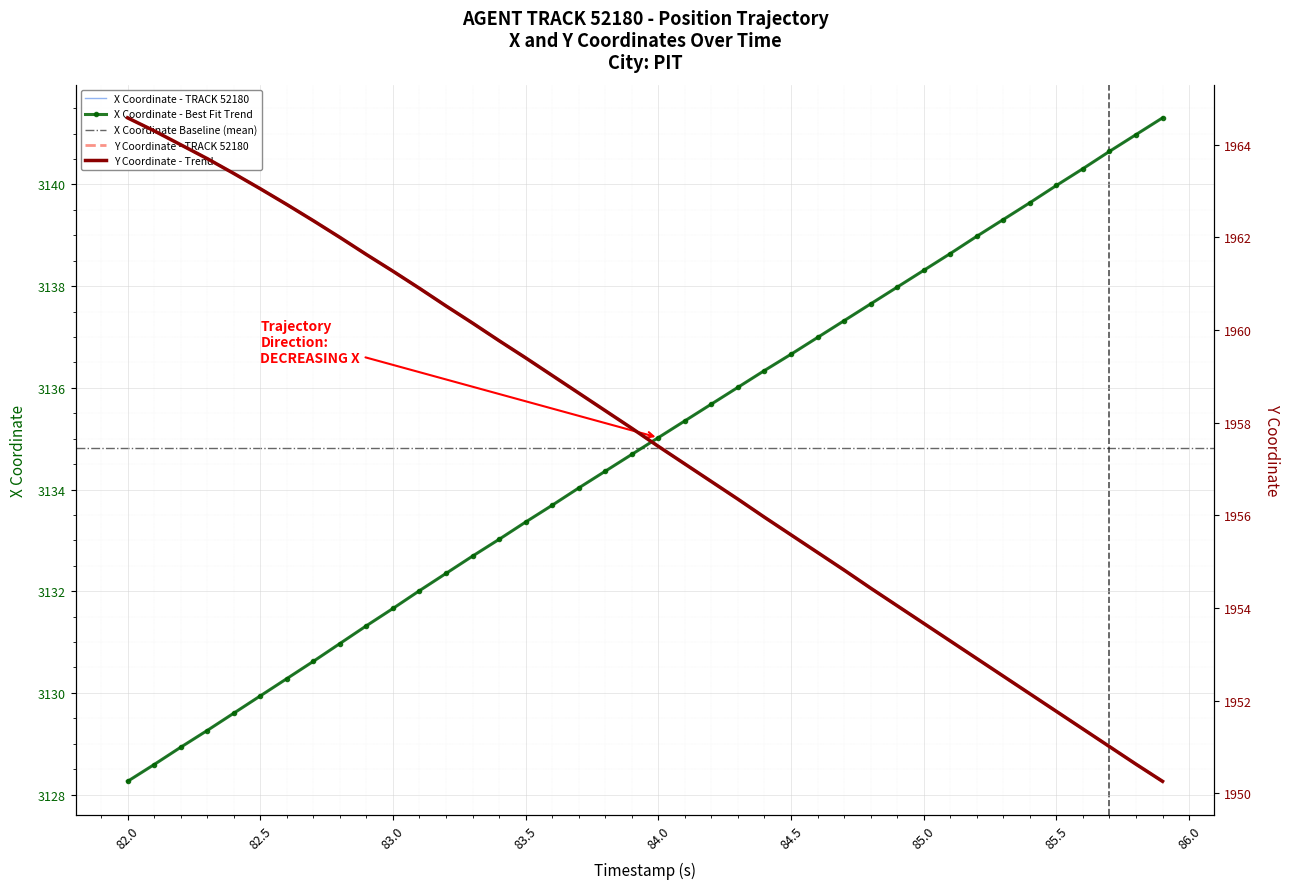

True or false: Y and X intersect in this chart.

False